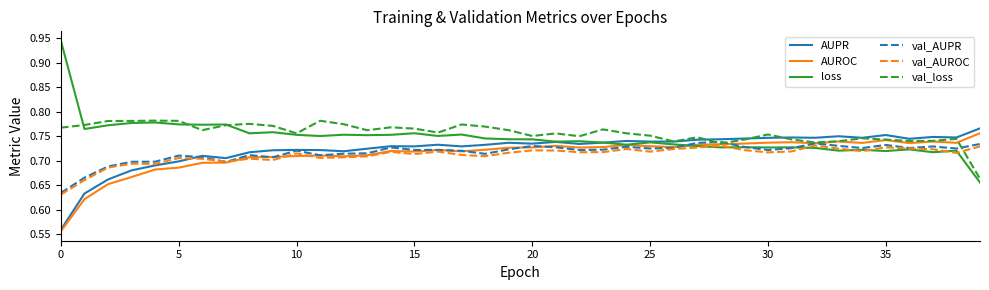

How many lines are shown in the chart?

6